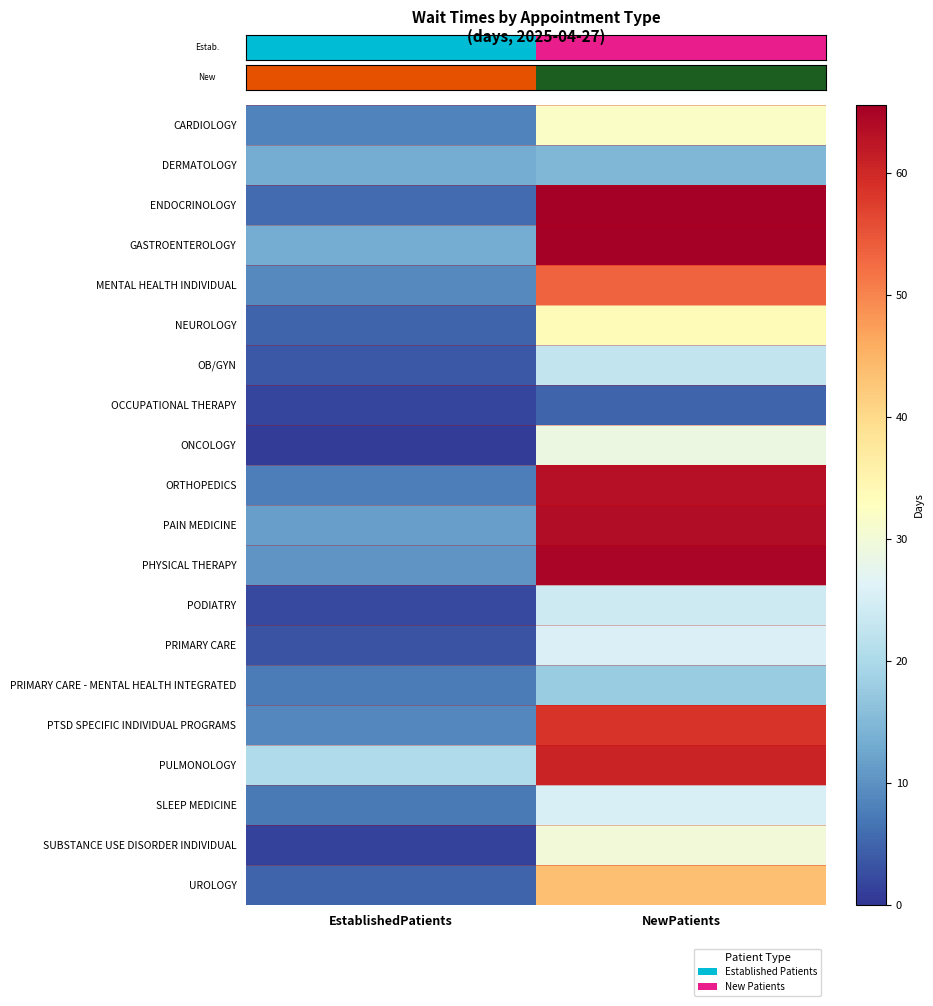

What is the total value across all series at EstablishedPatients?

138.3